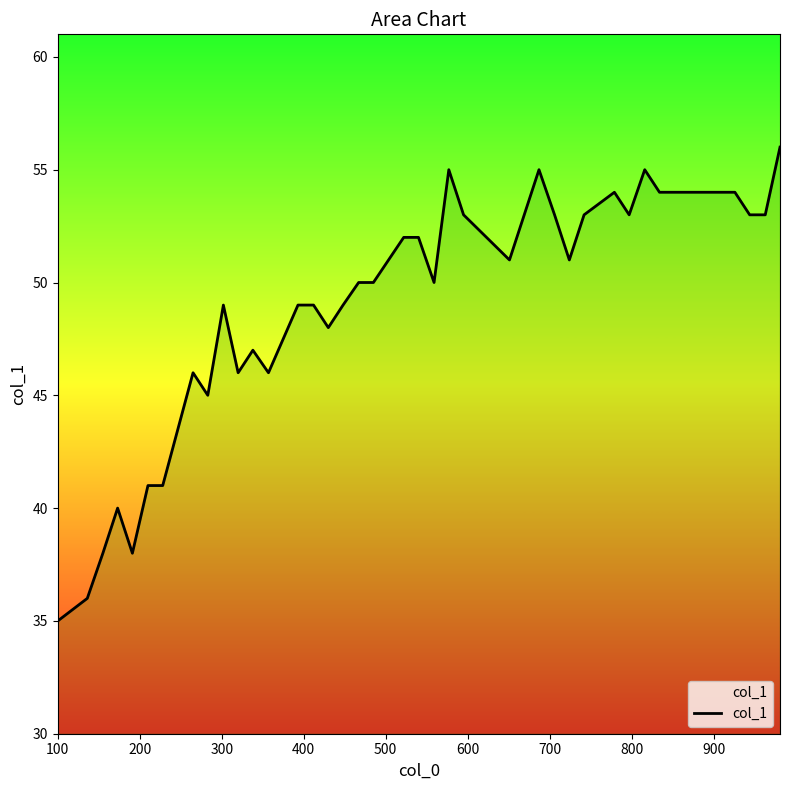

What is the smallest value displayed?

35